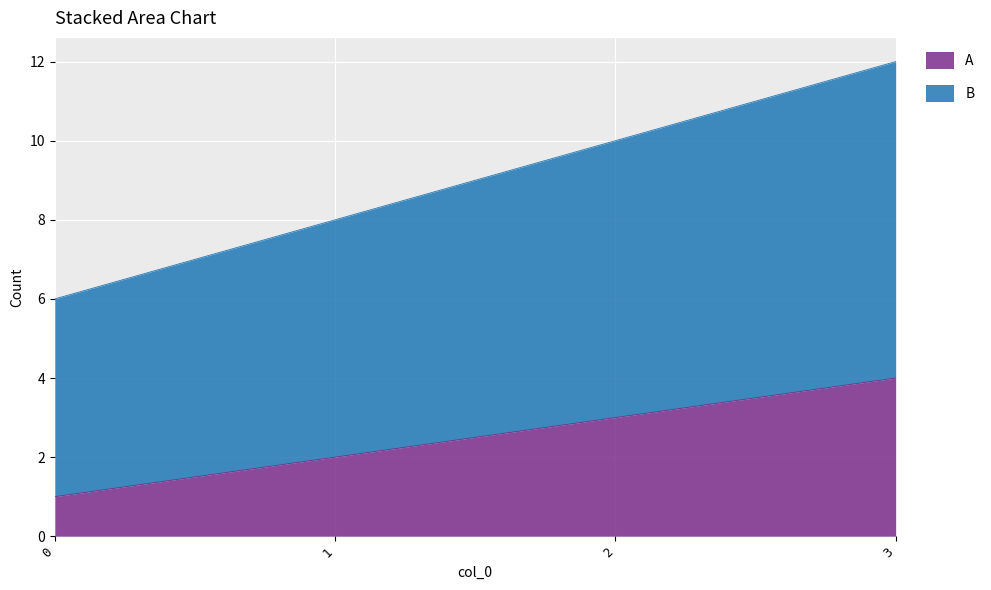

At which category is the sum across all series the highest?

3